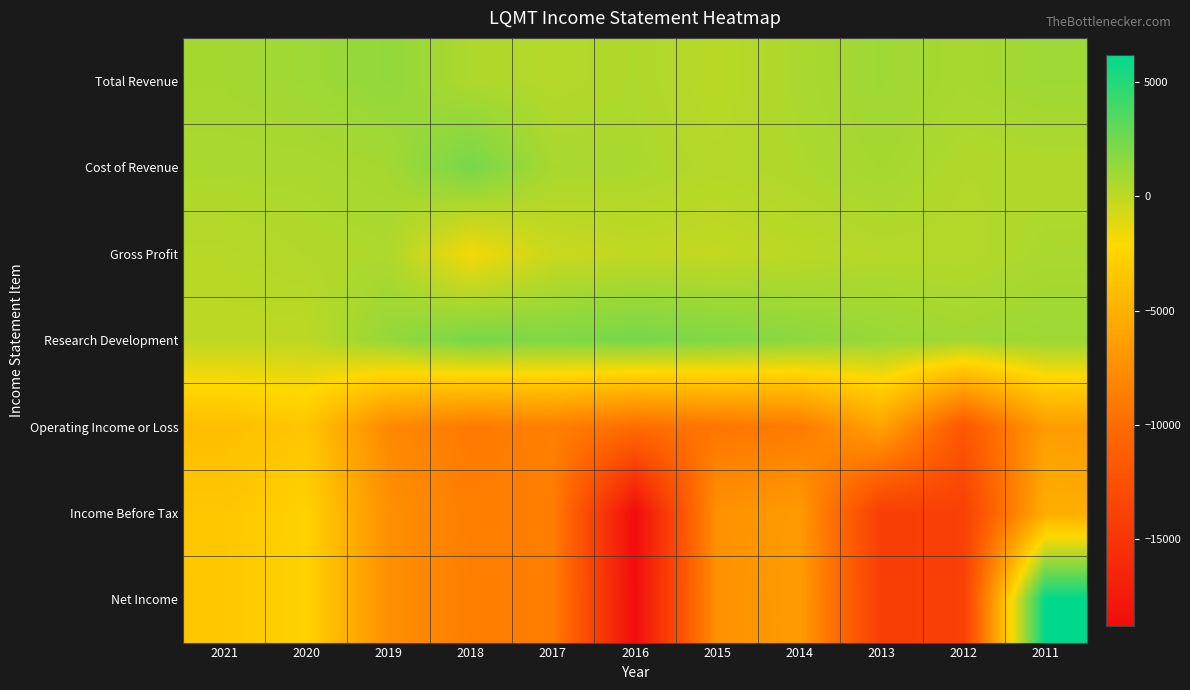

Which category has the highest value across all series?

2011